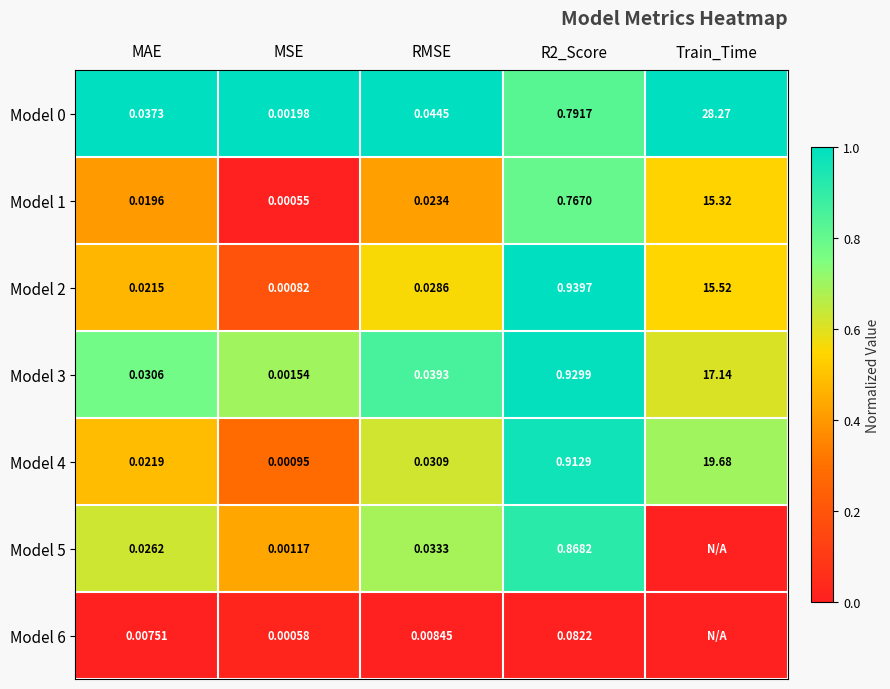

Which category has the lowest value in the Model 1 series?

MSE